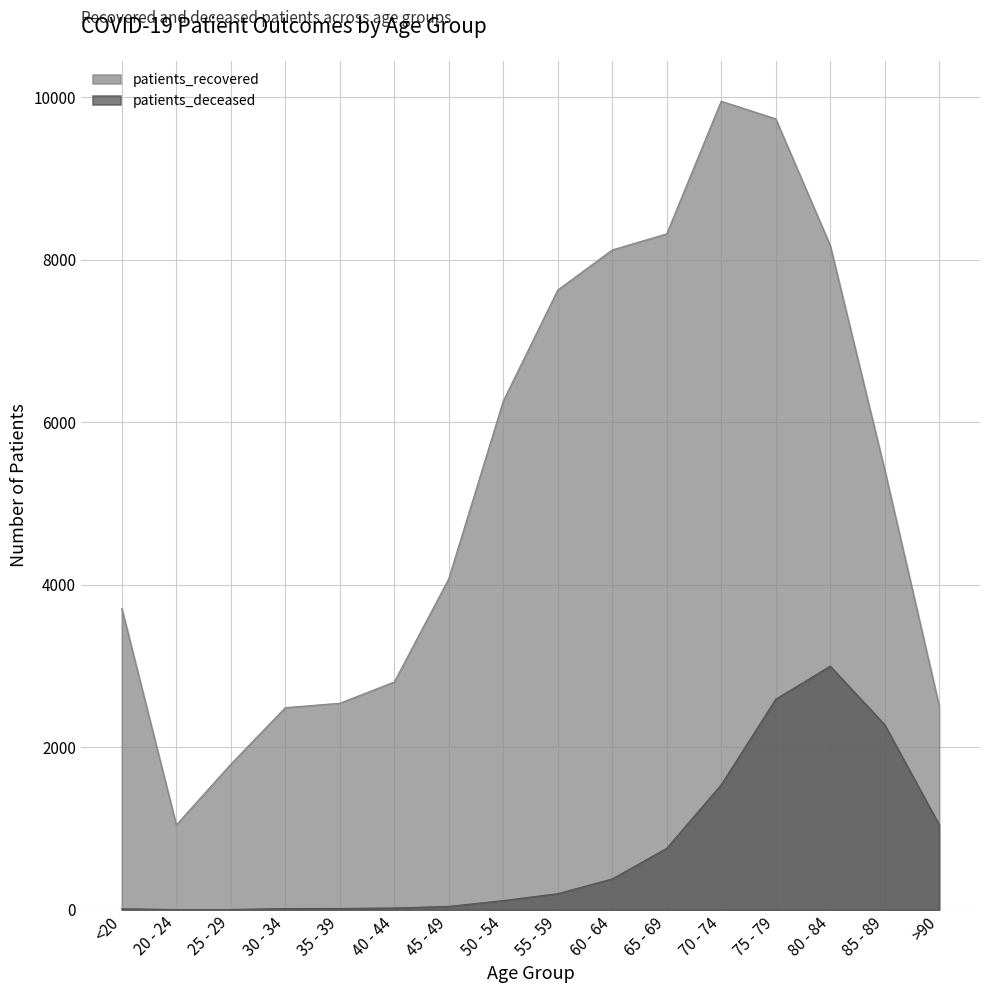

Reading left to right, extract all data points from this chart.

patients_recovered: 3708	1044	1791	2487	2541	2803	4073	6259	7626	8119	8317	9949	9733	8176	5415	2510
patients_deceased: 12	3	3	15	16	22	41	113	198	379	756	1538	2590	2998	2278	1048